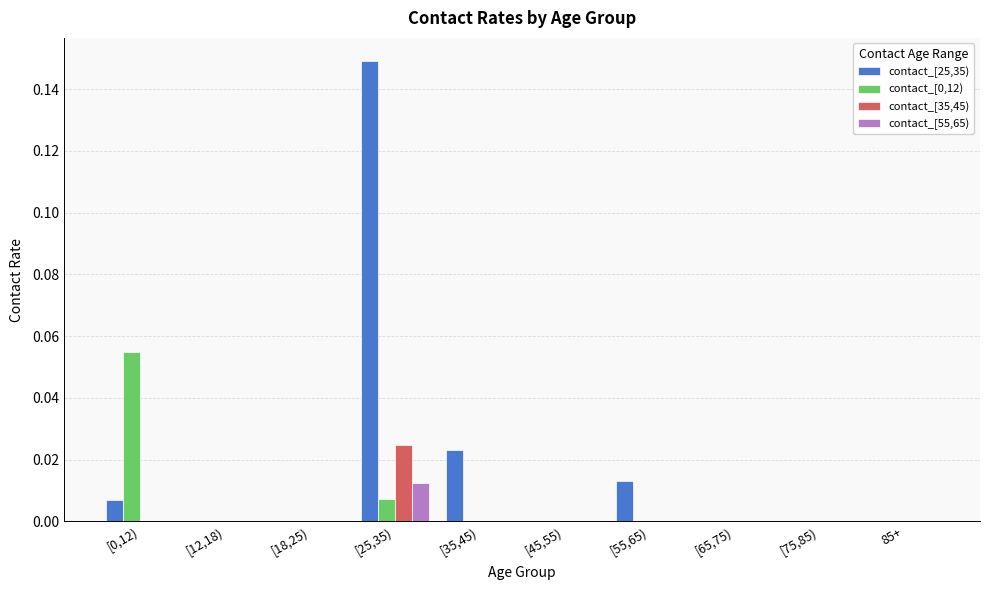

At which category is the sum across all series the highest?

[25,35)